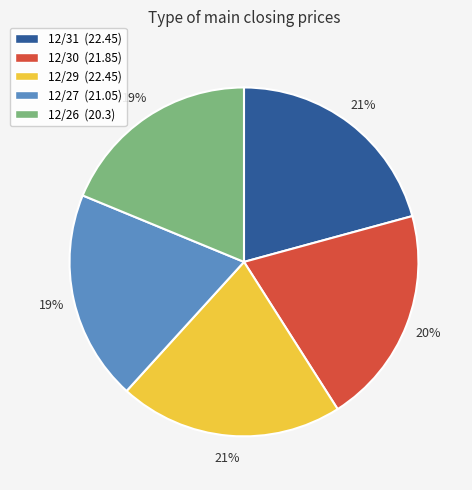

Combined, do 12/29 (22.45) and 12/31 (22.45) account for over 50%?

No